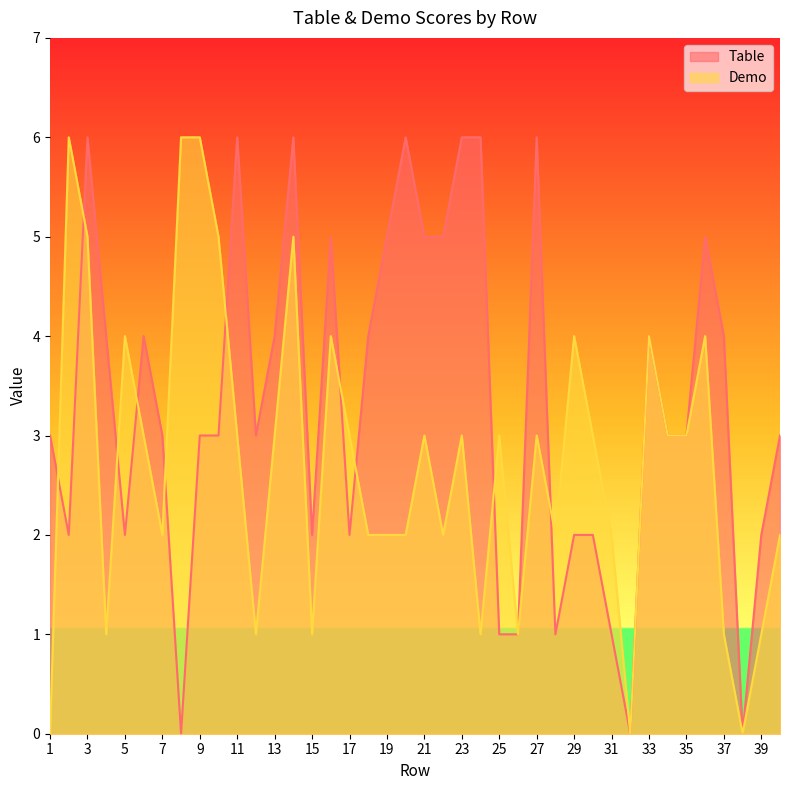

Reading left to right, extract all data points from this chart.

Table: 1=3	2=2	3=6	4=4	5=2	6=4	7=3	8=0	9=3	10=3	11=6	12=3	13=4	14=6	15=2	16=5	17=2	18=4	19=5	20=6	21=5	22=5	23=6	24=6	25=1	26=1	27=6	28=1	29=2	30=2	31=1	32=0	33=4	34=3	35=3	36=5	37=4	38=0	39=2	40=3
Demo: 1=0	2=6	3=5	4=1	5=4	6=3	7=2	8=6	9=6	10=5	11=3	12=1	13=3	14=5	15=1	16=4	17=3	18=2	19=2	20=2	21=3	22=2	23=3	24=1	25=3	26=1	27=3	28=2	29=4	30=3	31=2	32=0	33=4	34=3	35=3	36=4	37=1	38=0	39=1	40=2